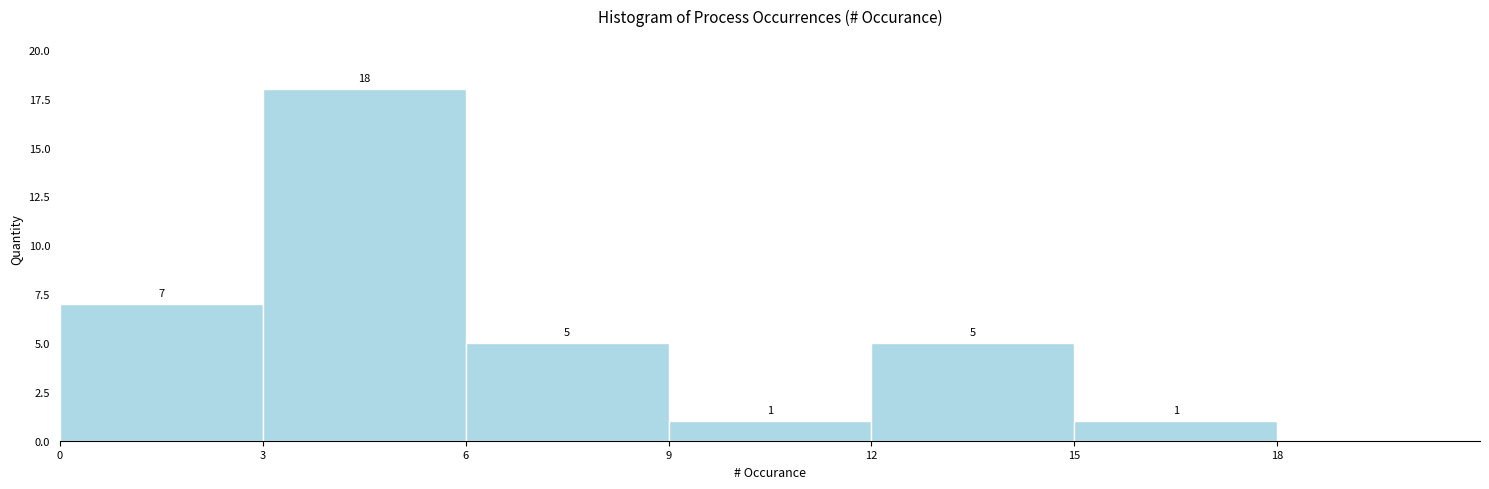

Over which range of the x-axis is the bar tallest?

3 to 6